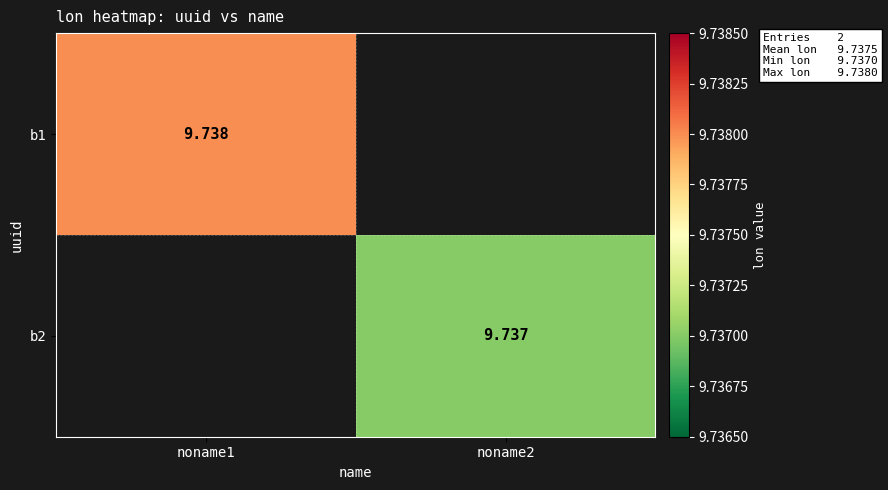

The b2 series shows 4.1 at noname1. True or false?

False